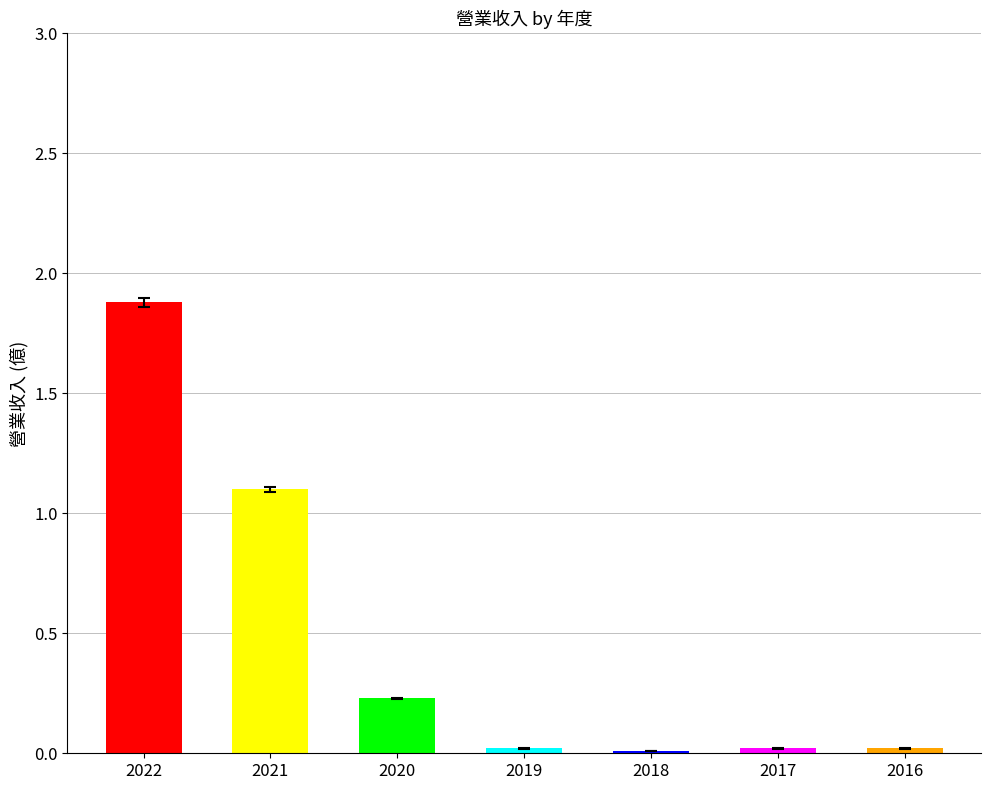

The chart shows a value of 1.1 at 2021. True or false?

True